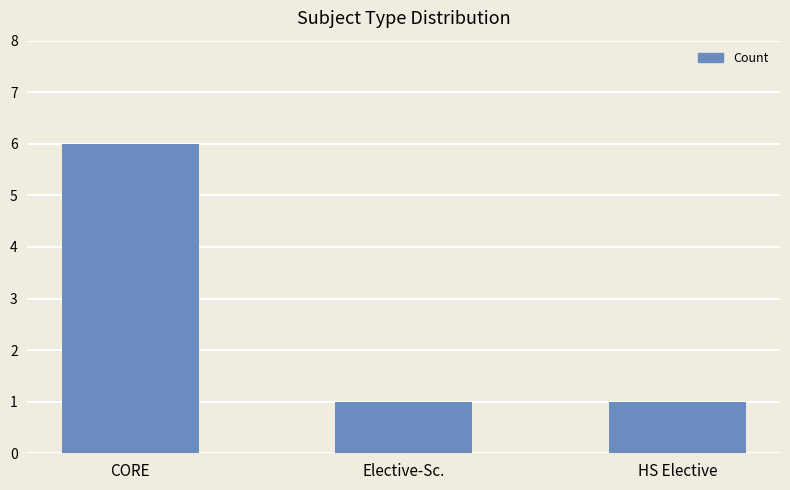

What is the change in value from CORE to HS Elective?

-5